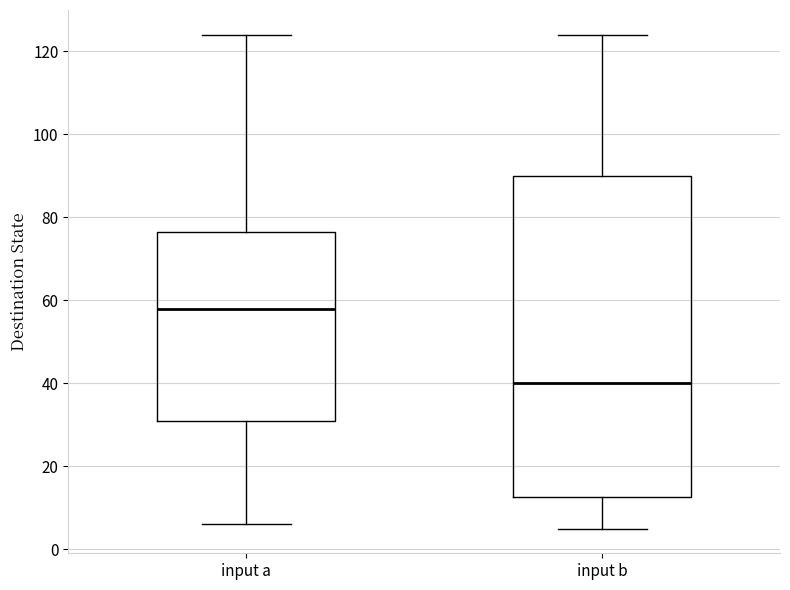

Reading left to right, transcribe this box plot: for each box, give where its median line is, the range the box spans, and where its two whiskers end, as read against the y-axis. The values are not printed on the chart, so give them approximately, as read against the axis.

input a: median 58, box 32 to 76, whiskers 6 to 124
input b: median 40, box 12 to 90, whiskers 6 to 124